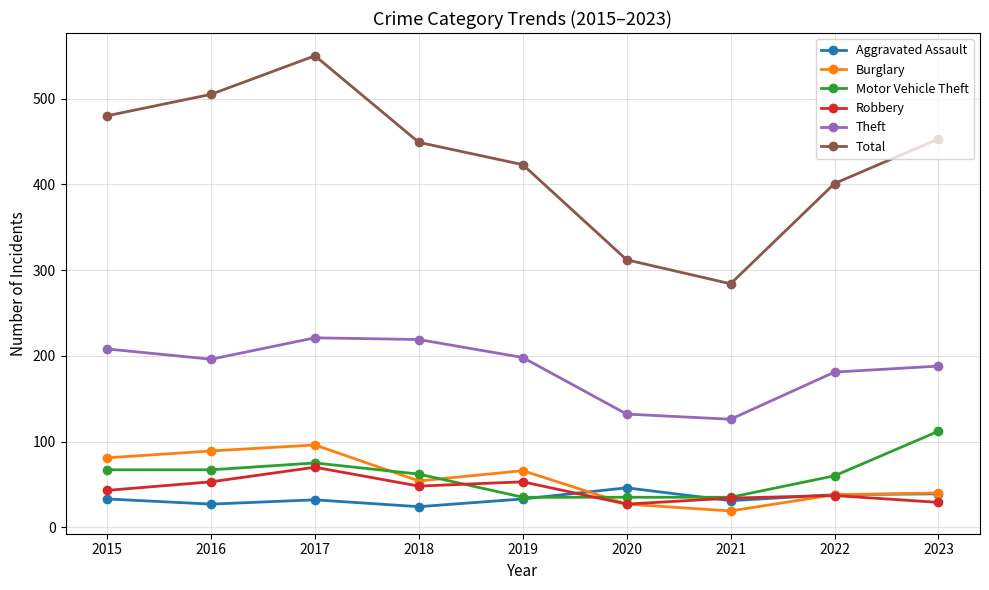

At which category does Robbery reach its first local peak?

2017